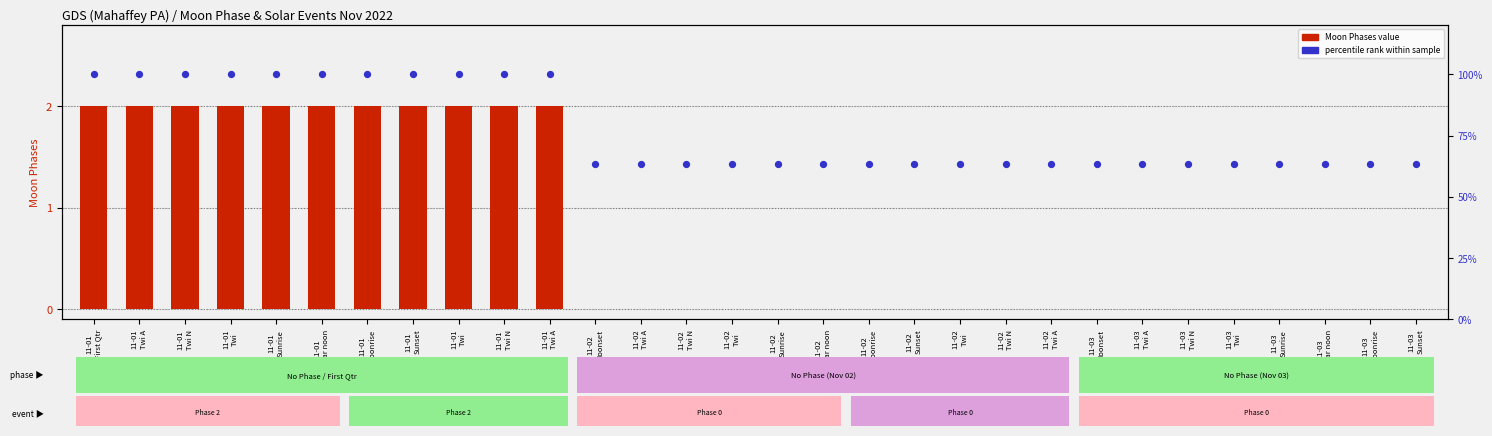

Which series has the widest spread of Y values?

percentile rank within sample